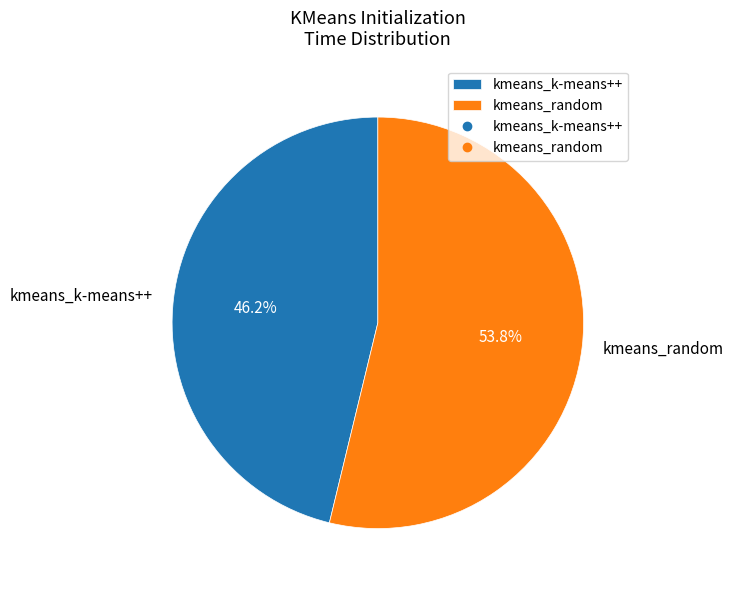

Approximately how many times larger is the value at kmeans_random compared to kmeans_k-means++?

1.2